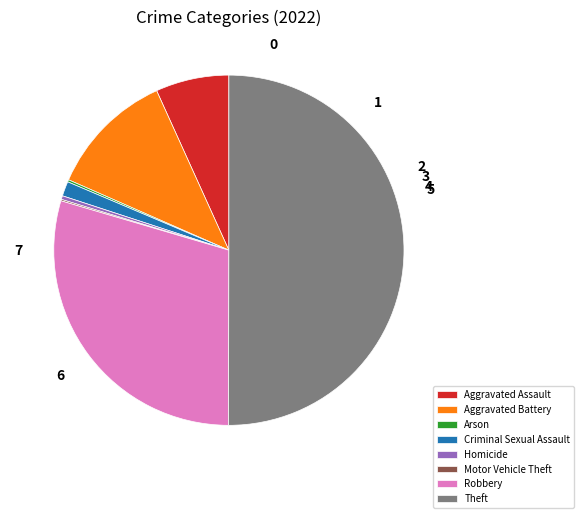

The Aggravated Assault slice represents 7% of the pie. True or false?

True